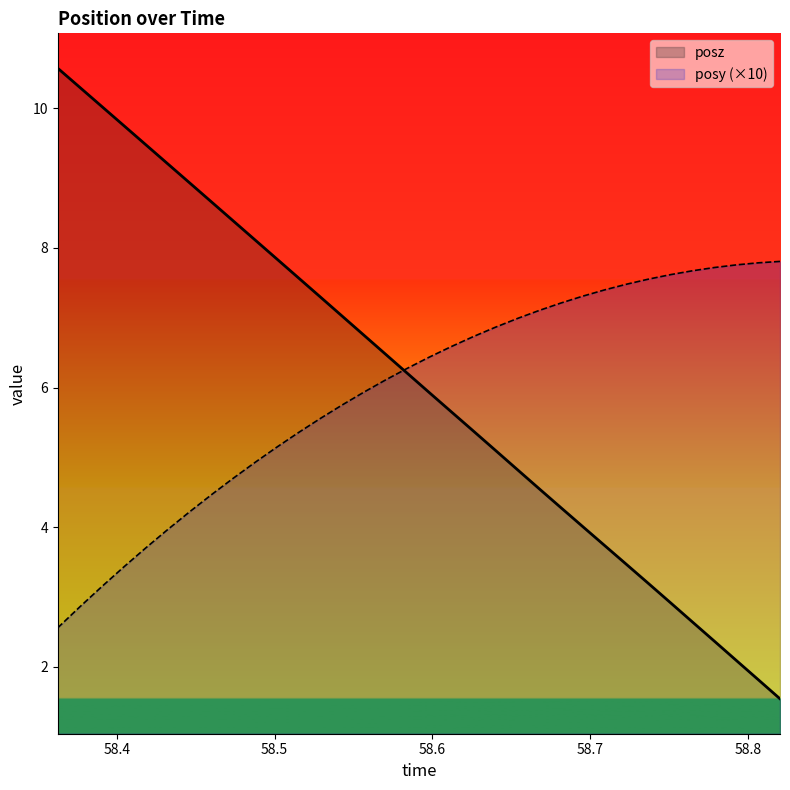

How many data points in posy are above 6?

19